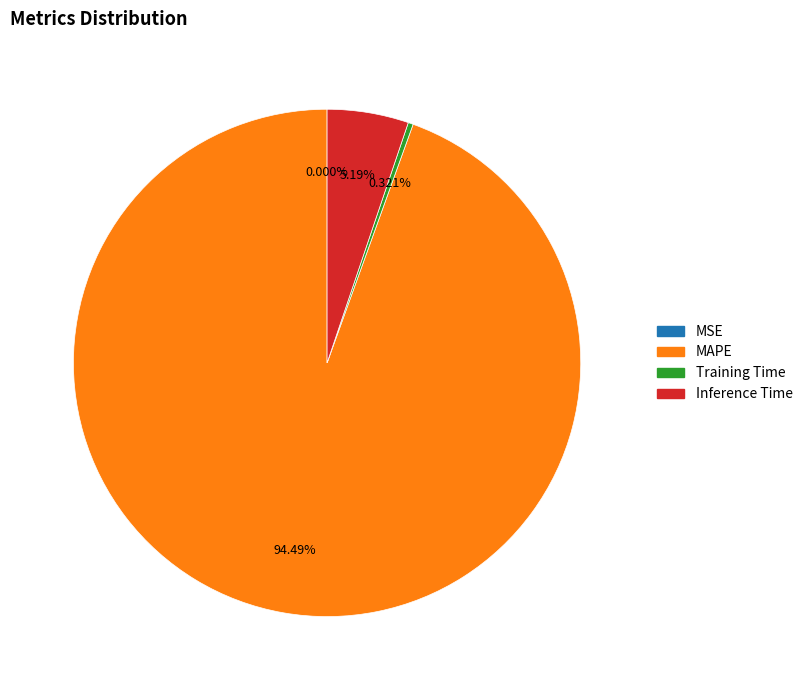

To the nearest percent, what is the difference between the largest and smallest slice percentages?

94%